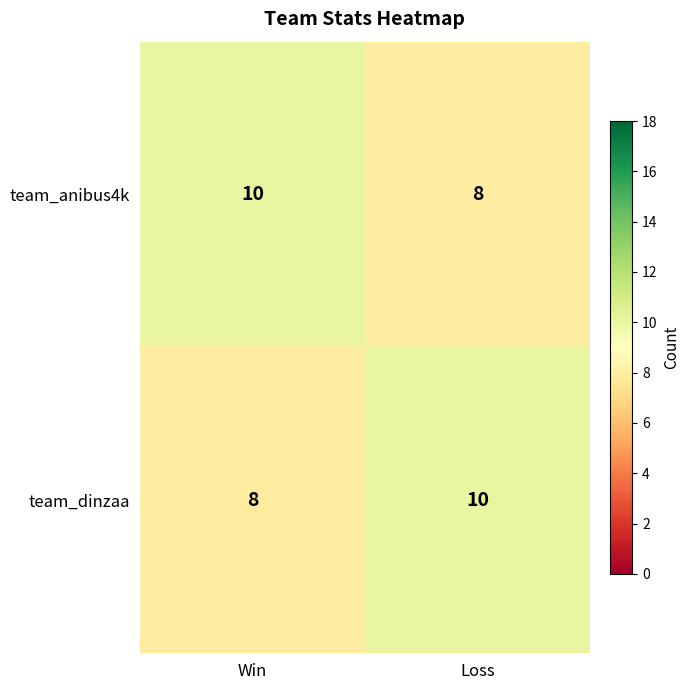

Reading left to right, what are all the values shown in this chart?

team_anibus4k: Win=10	Loss=8
team_dinzaa: Win=8	Loss=10